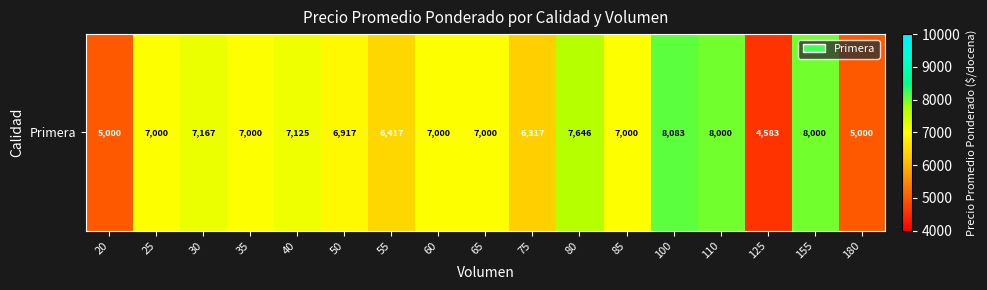

What value does the data have at 85?

7000